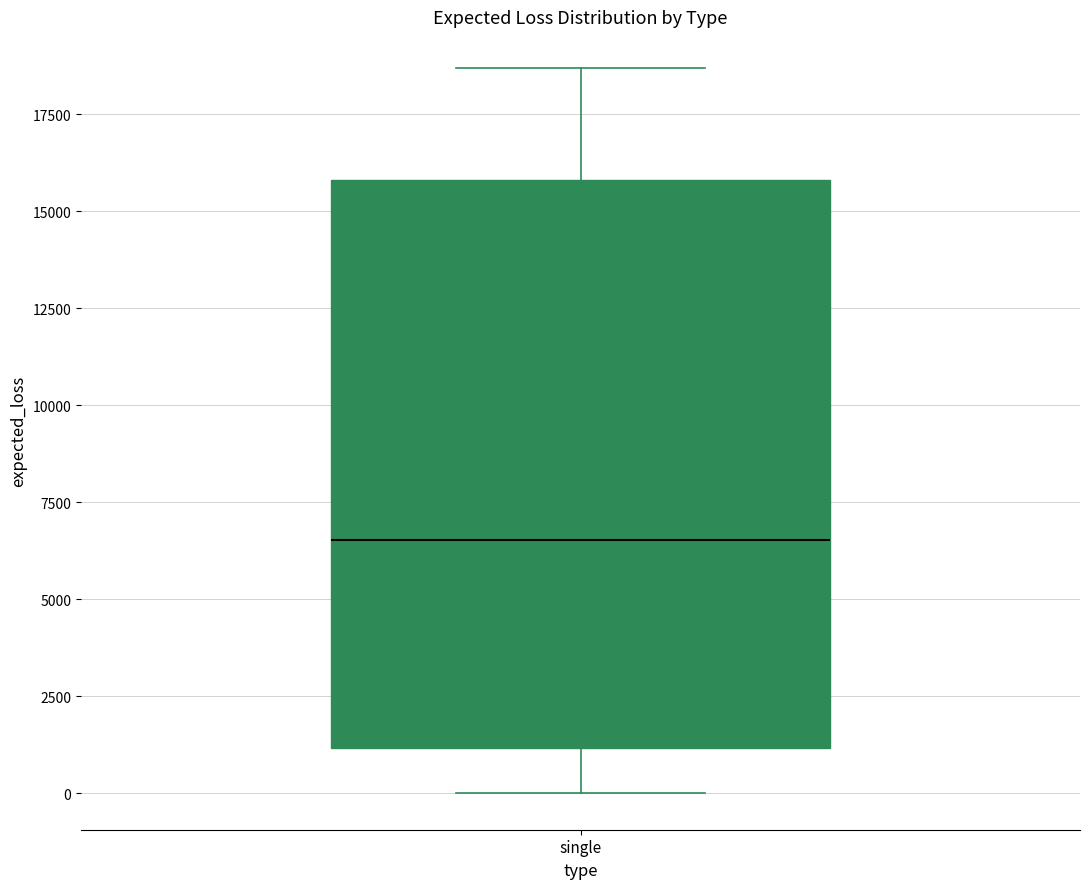

Read this box plot against the y-axis: the position of the median line, the range covered by the box, and the ends of both whiskers. The values are not printed on the chart, so give them approximately, as read against the axis.

median 6500, box 1000 to 16000, whiskers 0 to 18500